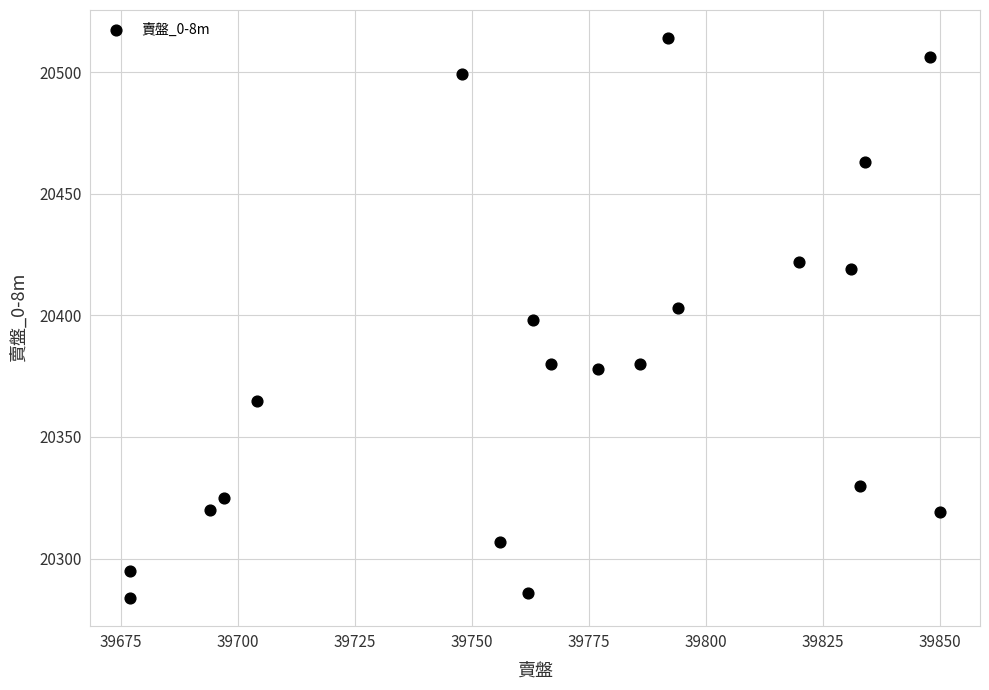

What is the range of X values (max minus min)?

173